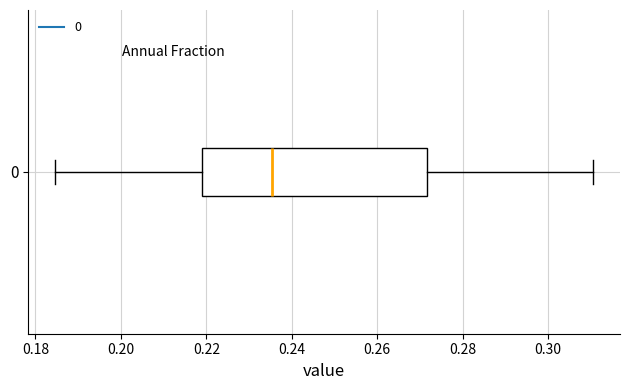

Where does the left whisker of the box at y = 0 end on the x-axis? The values are not printed on the chart, so give them approximately, as read against the axis.

0.184